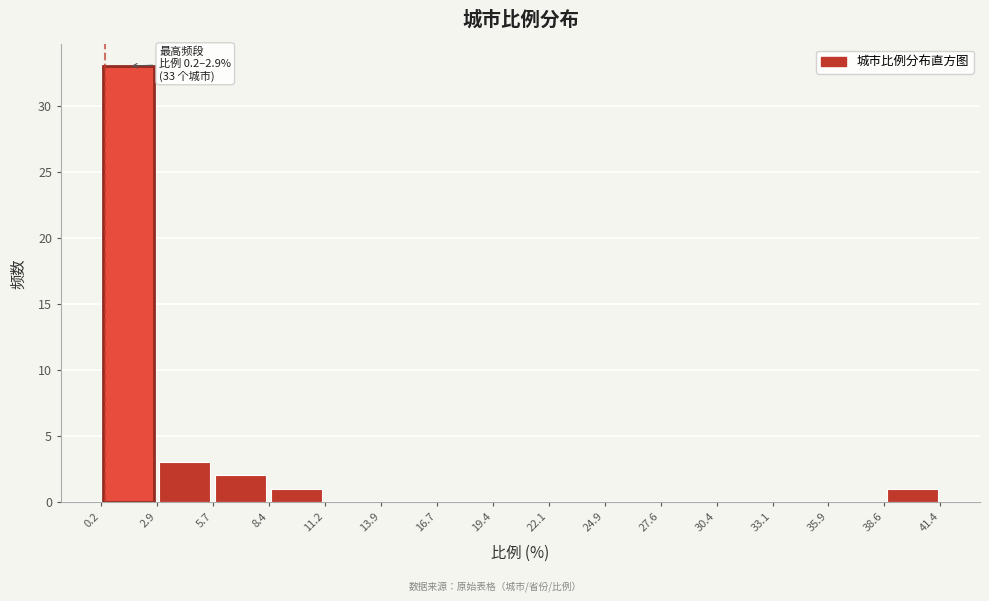

Over which range of the x-axis is the bar tallest?

0.2 to 2.9